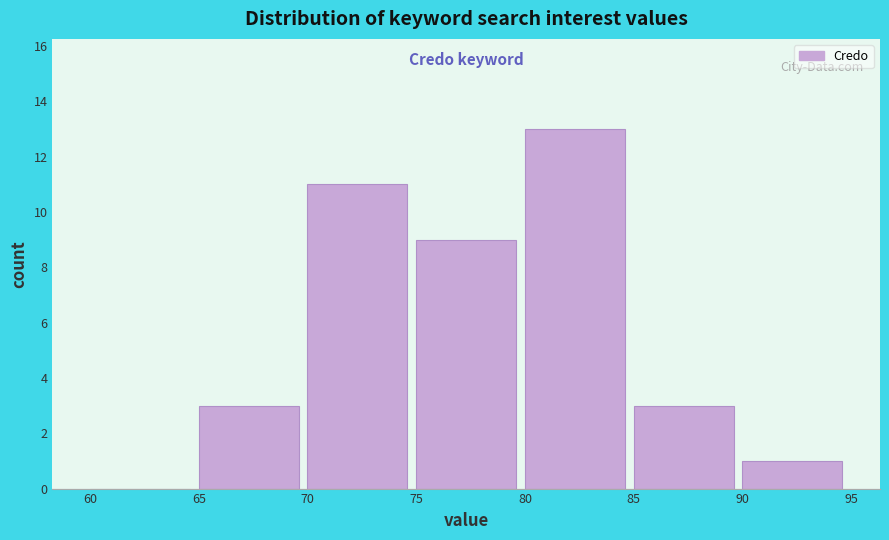

What is the height of the bar covering 65 to 70 on the x-axis? The values are not printed on the chart, so give them approximately, as read against the axis.

3